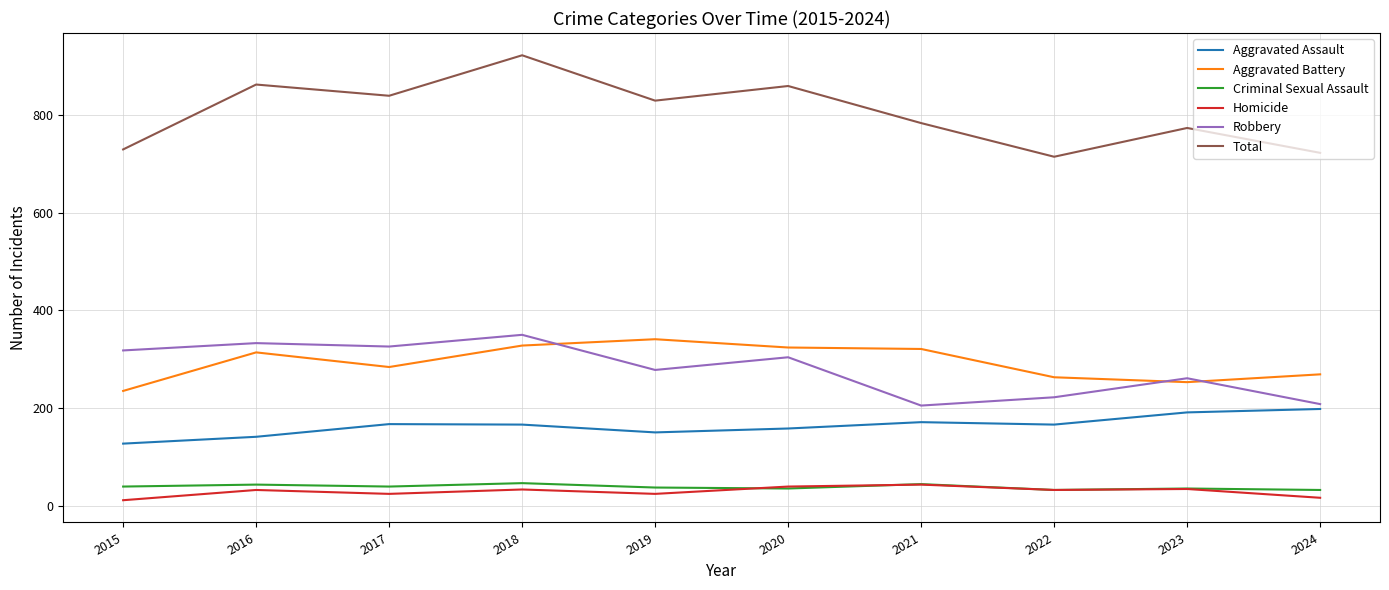

What are all the series names shown in the legend?

Aggravated Assault, Aggravated Battery, Criminal Sexual Assault, Homicide, Robbery, Total